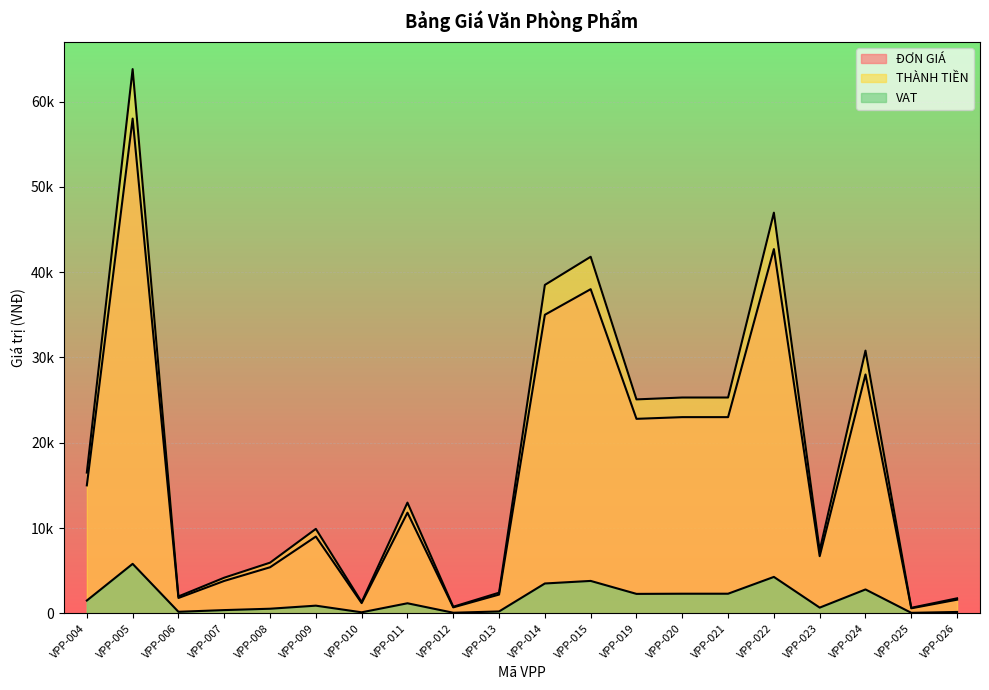

What is the value of the VAT point at the 16th from the left?

42700